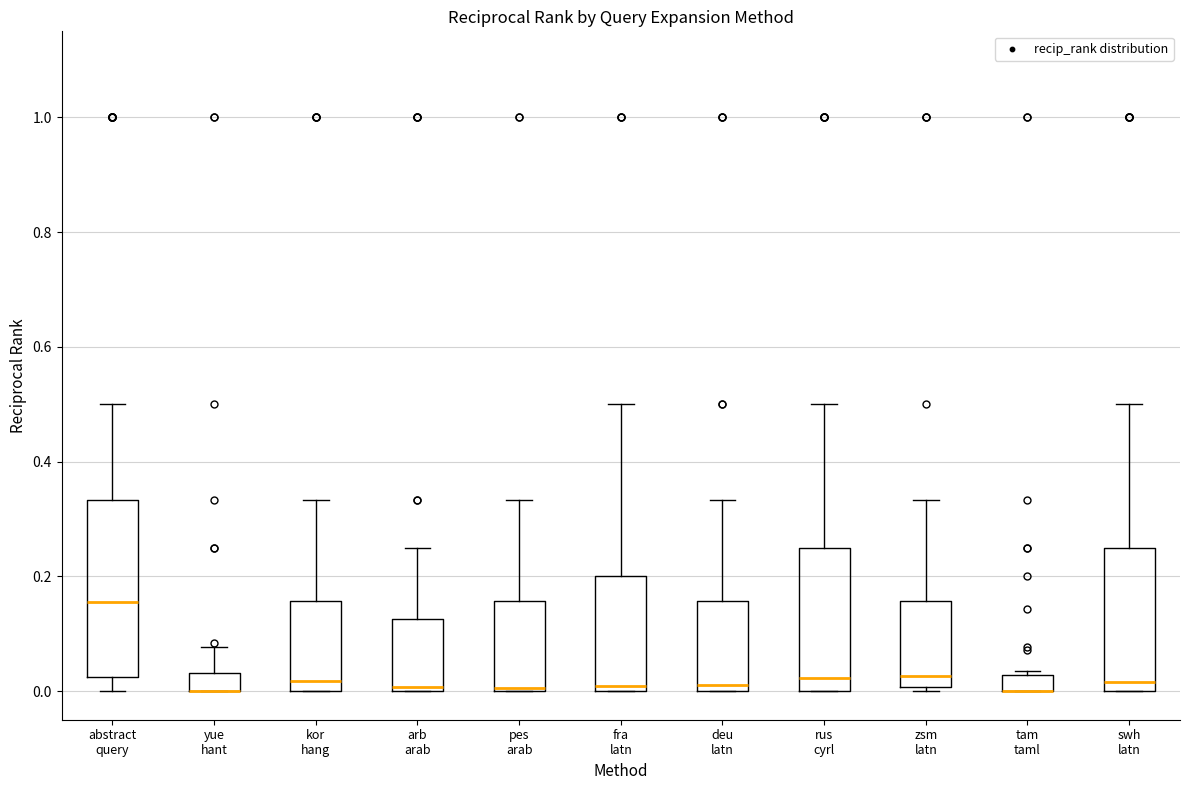

Comparing the boxes themselves (not the whiskers), which one is the tallest?

abstract query